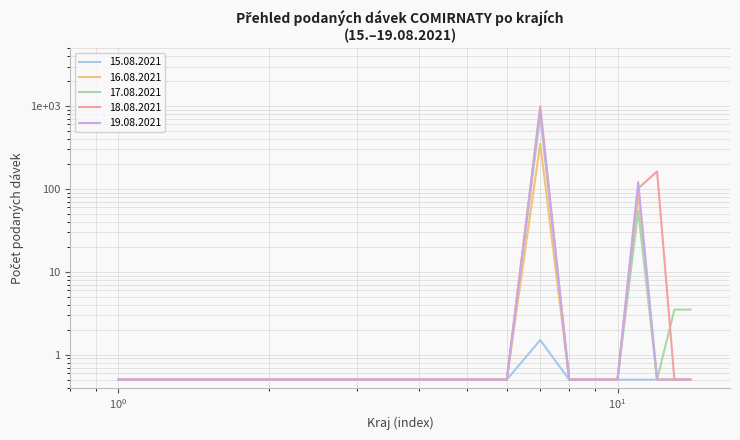

Rank the series by their maximum value, from lowest to highest.

15.08.2021, 16.08.2021, 17.08.2021, 19.08.2021, 18.08.2021